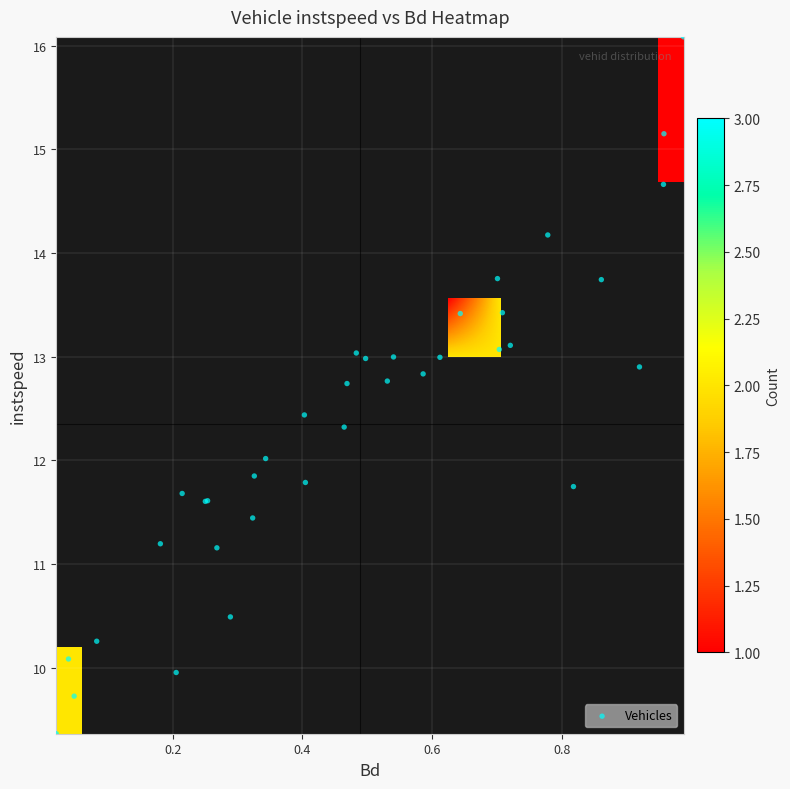

The 3545.0 series shows 16.6 at instspeed. True or false?

False